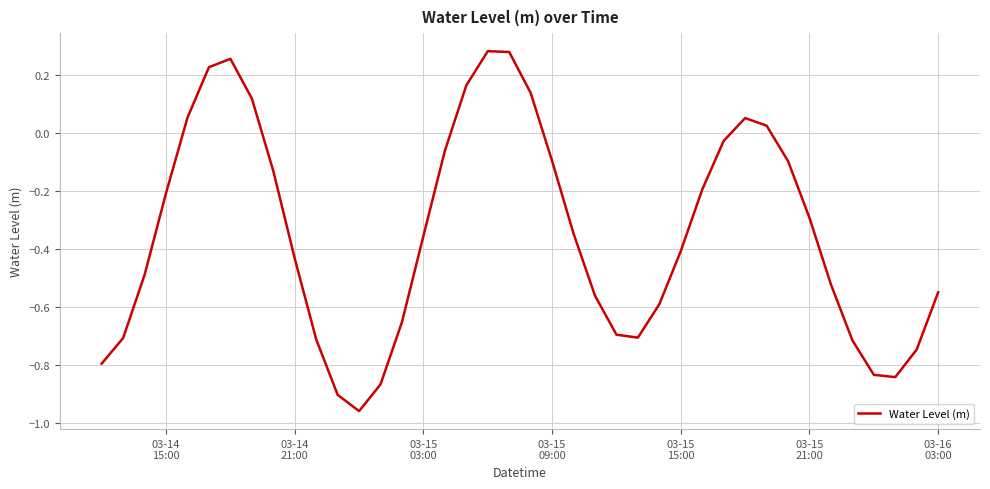

What is the difference between the maximum and minimum values?

1.2